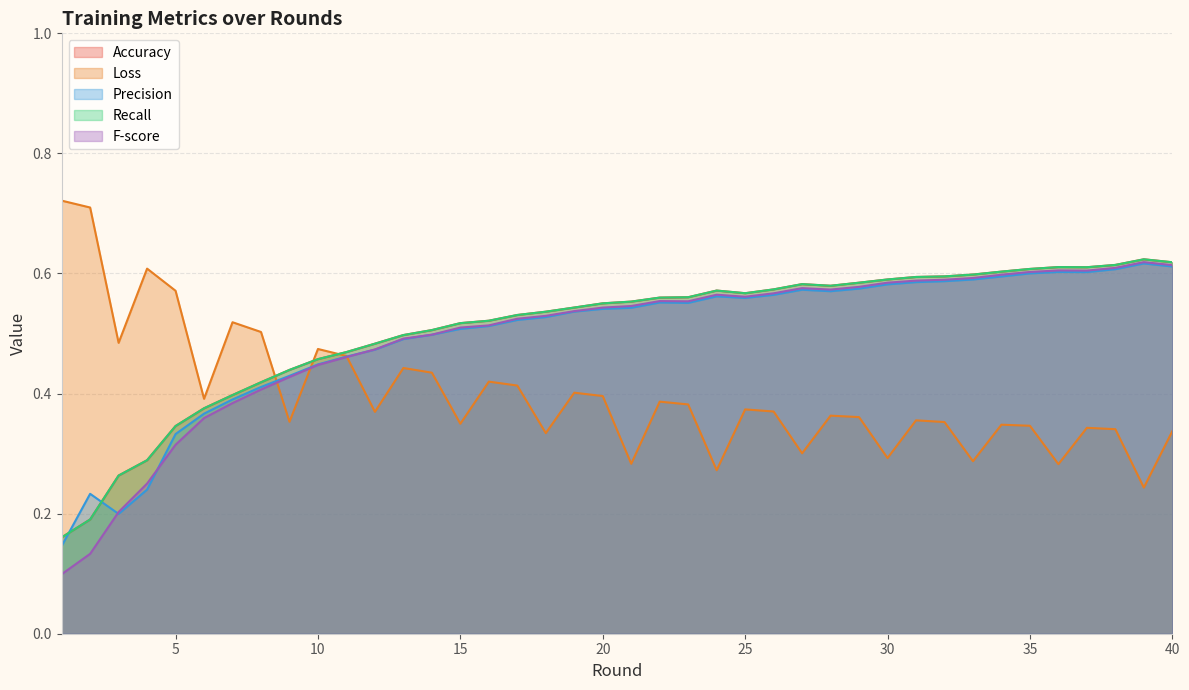

What is the difference between the second highest and minimum values in the Precision series?

0.5